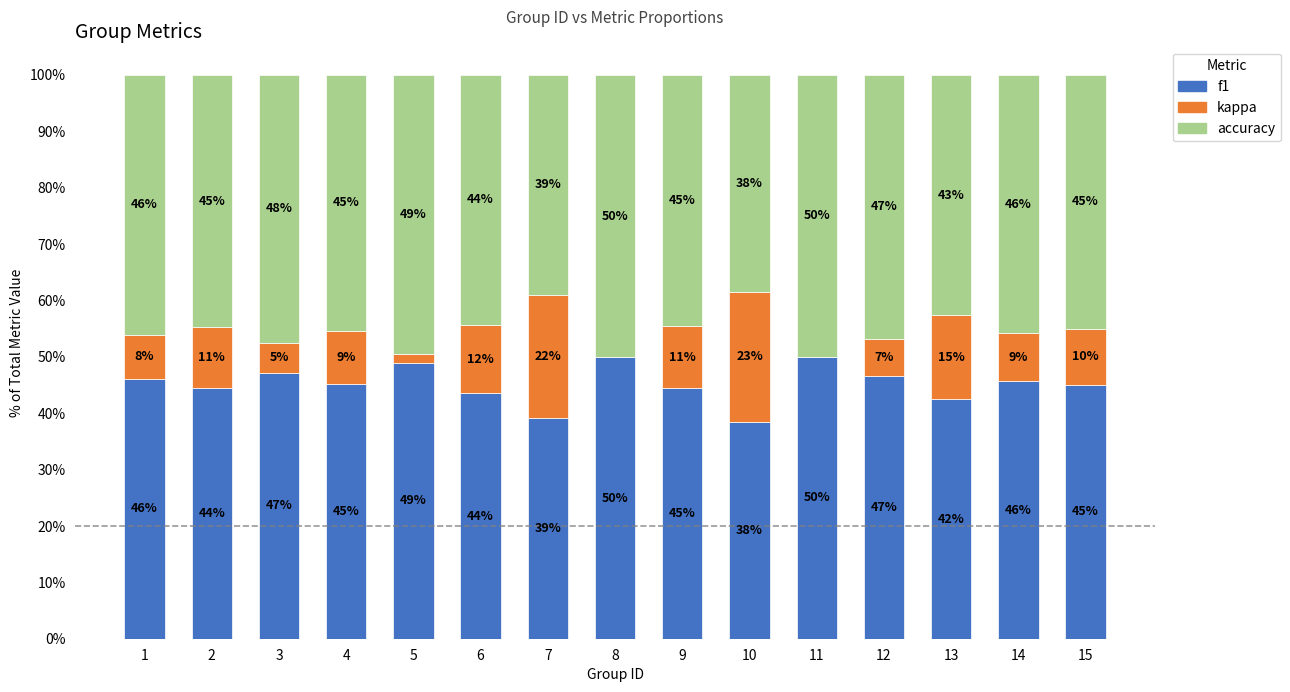

What is the total value across all series at 5?

100.0